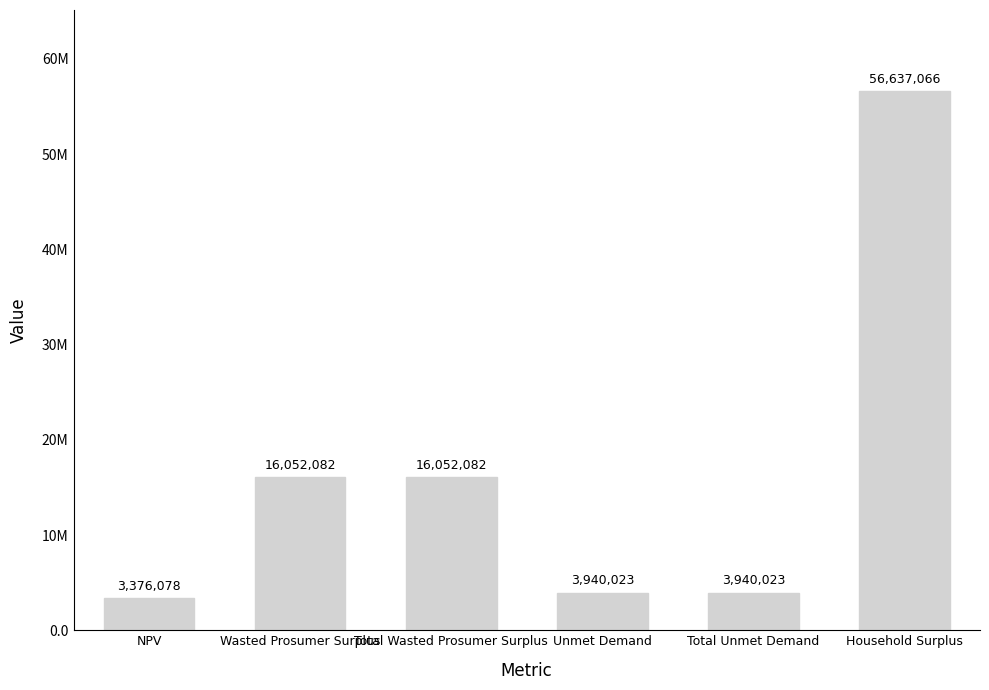

What is the label of the 3rd bar from the left?

Total Wasted Prosumer Surplus